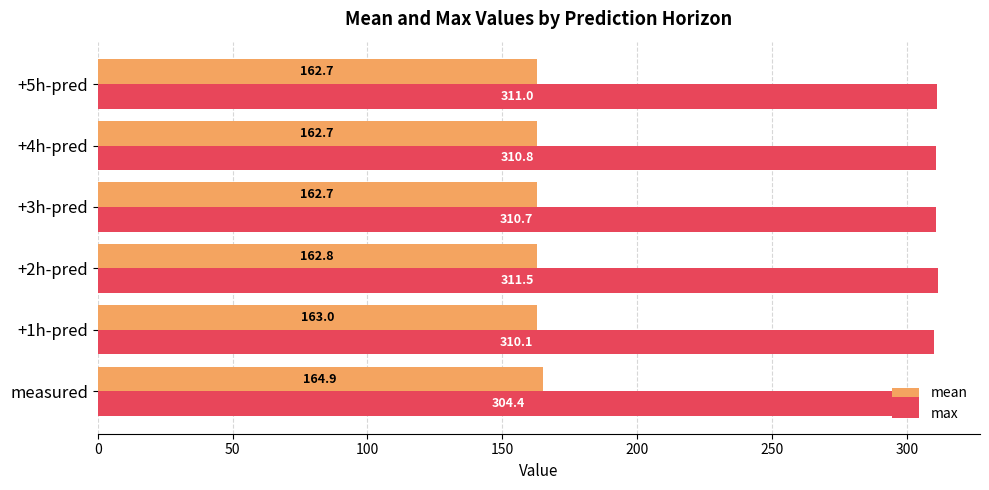

The mean series shows 162.7 at +5h-pred. True or false?

True